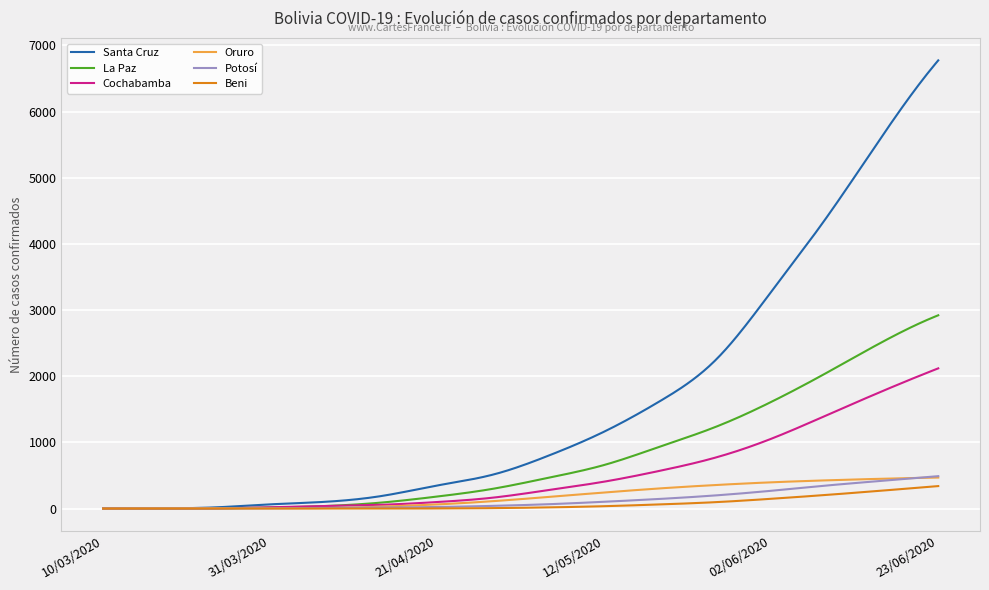

How many lines are shown in the chart?

6